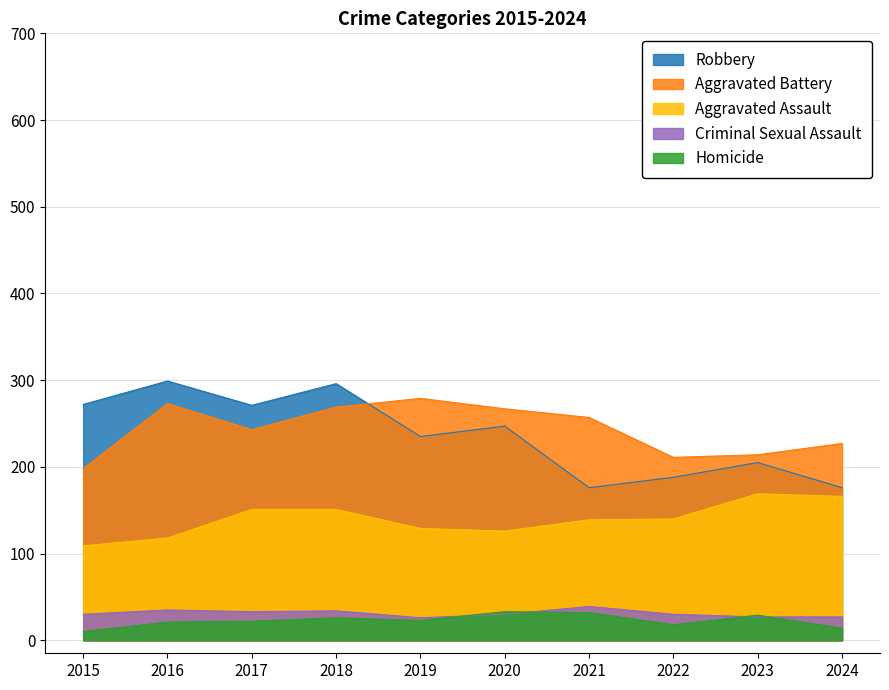

What is the sum of the Aggravated Battery values at 2019 and 2017?

522